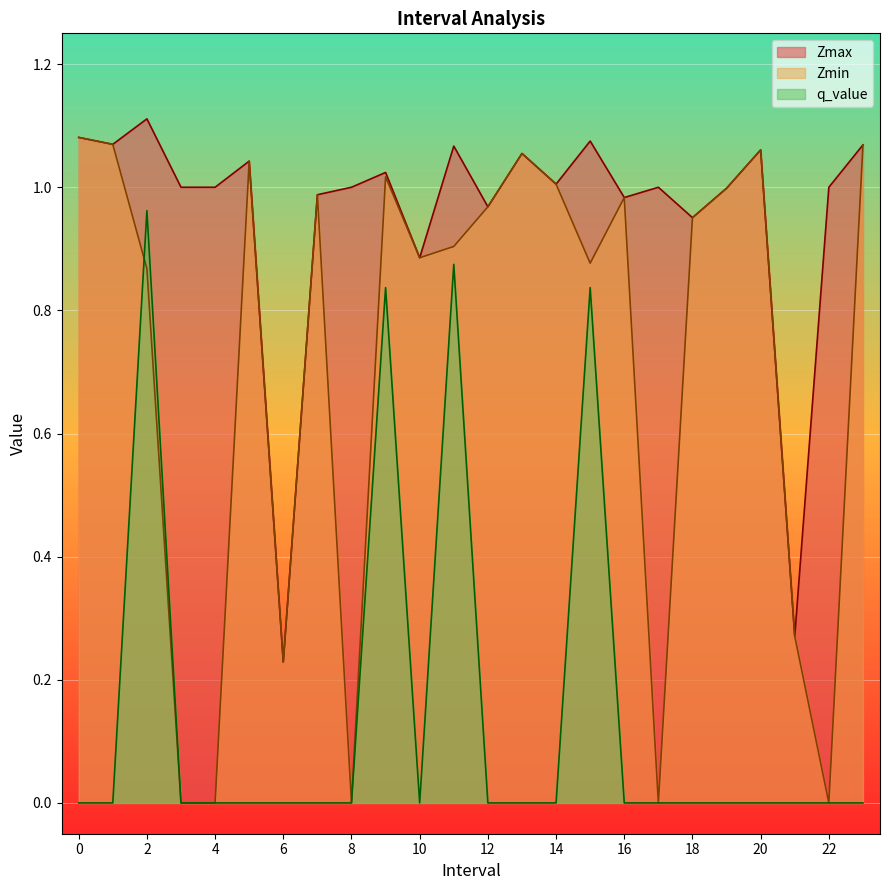

True or false: Zmax and q_value intersect in this chart.

False